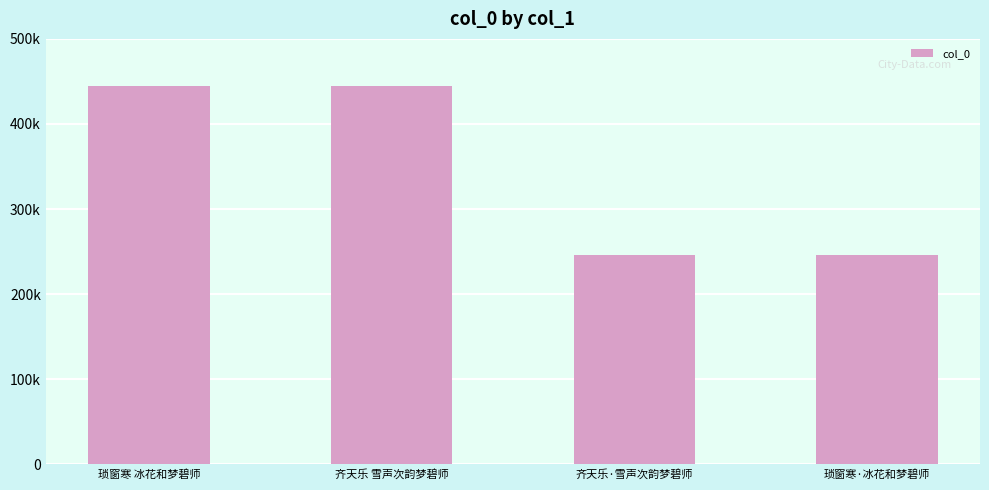

Are the bars grouped side by side (vs. stacked)?

No